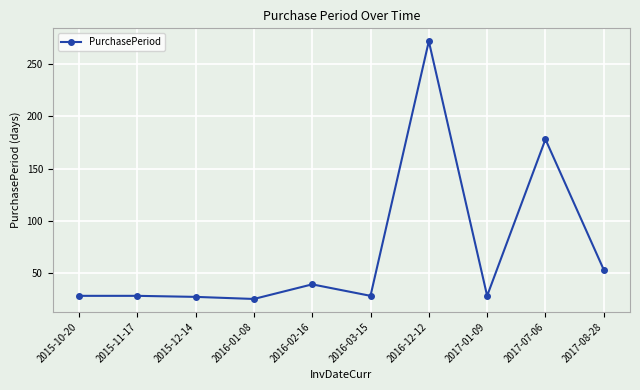

What is the label of the 10th point from the right?

2015-10-20